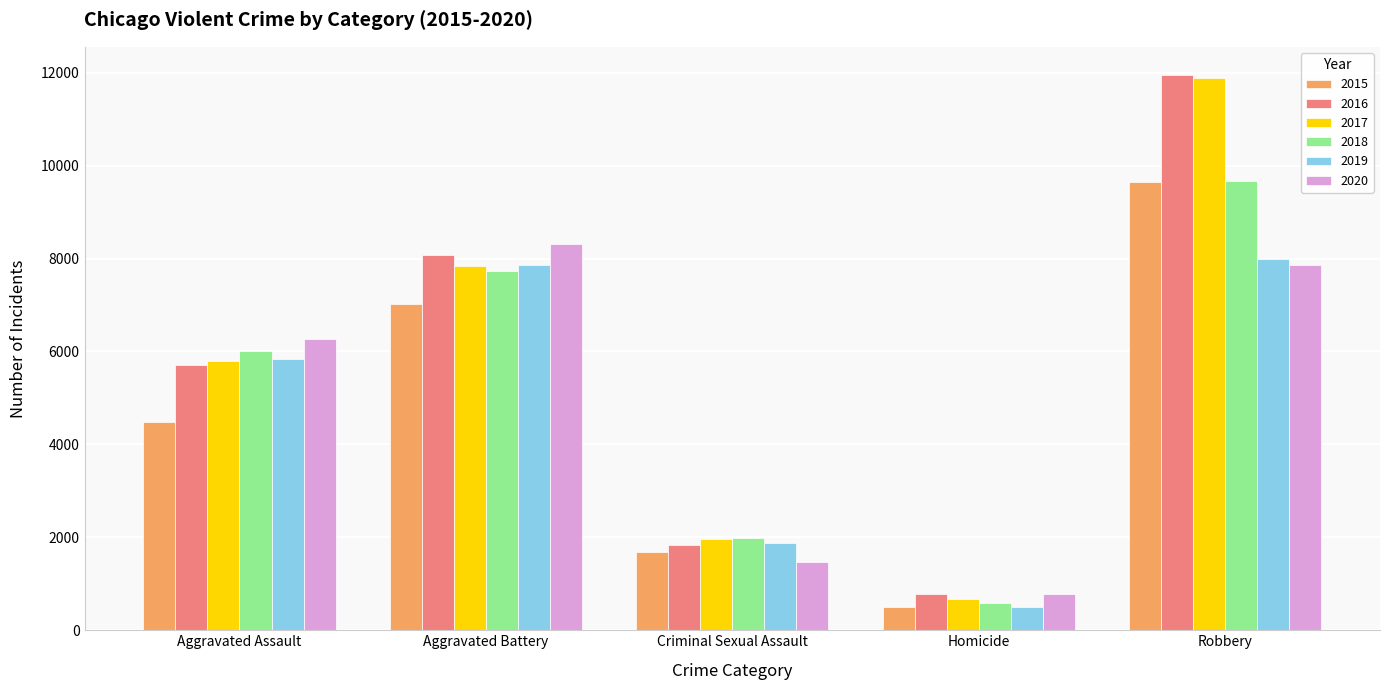

Which label corresponds to the smallest value in the chart?

Homicide